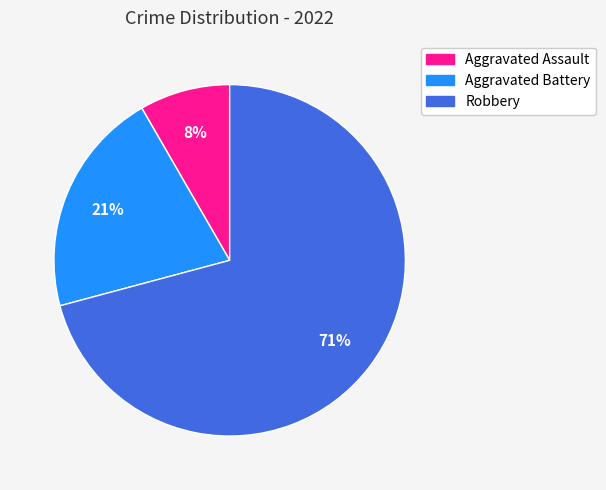

Rank the categories by value from lowest to highest.

Aggravated Assault, Aggravated Battery, Robbery